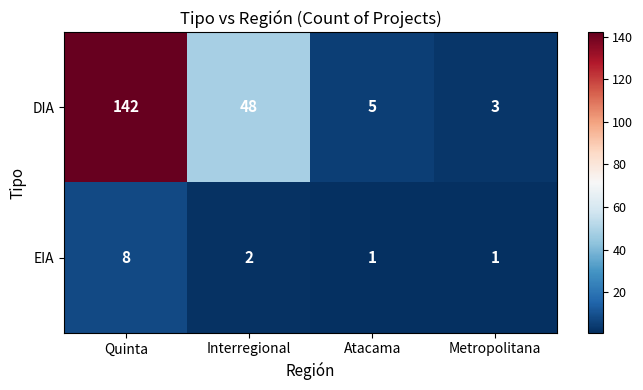

List the series in order of their peak value, lowest first.

EIA, DIA